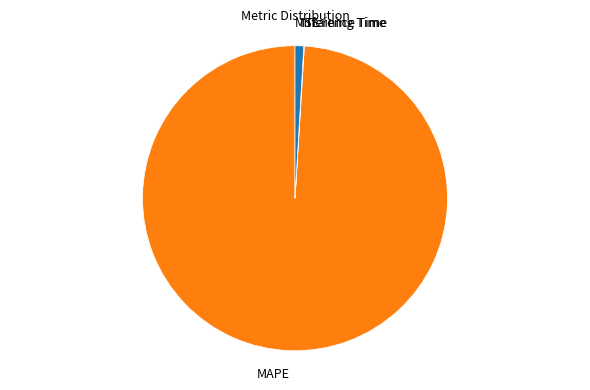

What is the largest slice in the pie chart?

MAPE